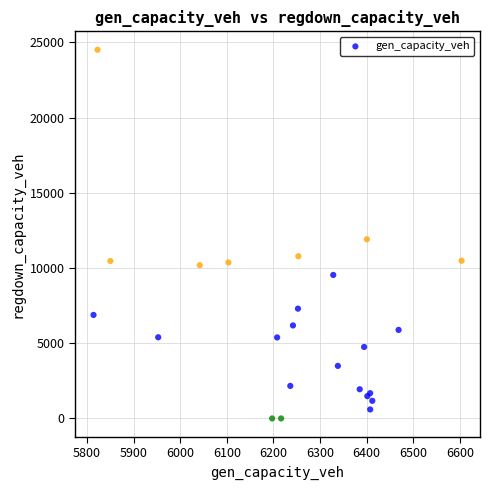

What Y value in the scatter plot is closest to 12253?

11908.9